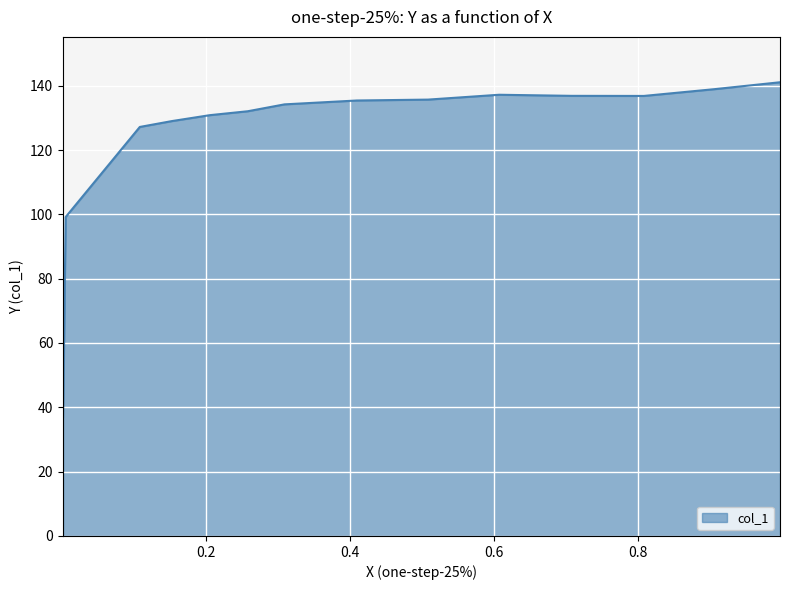

What is the difference between the maximum and minimum values?

104.1